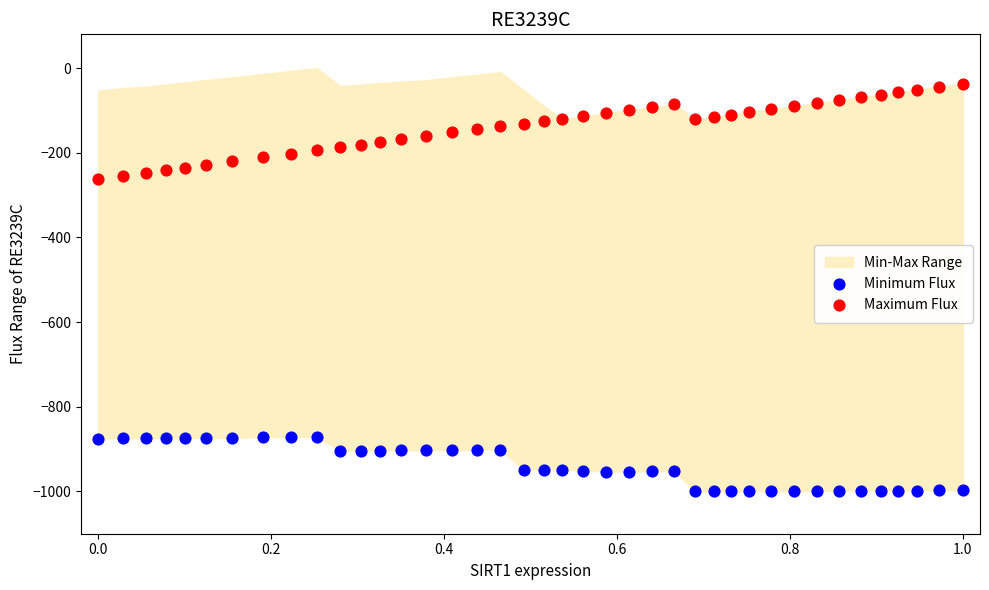

Across all data points, what is the range of X values (max minus min)?

1.0